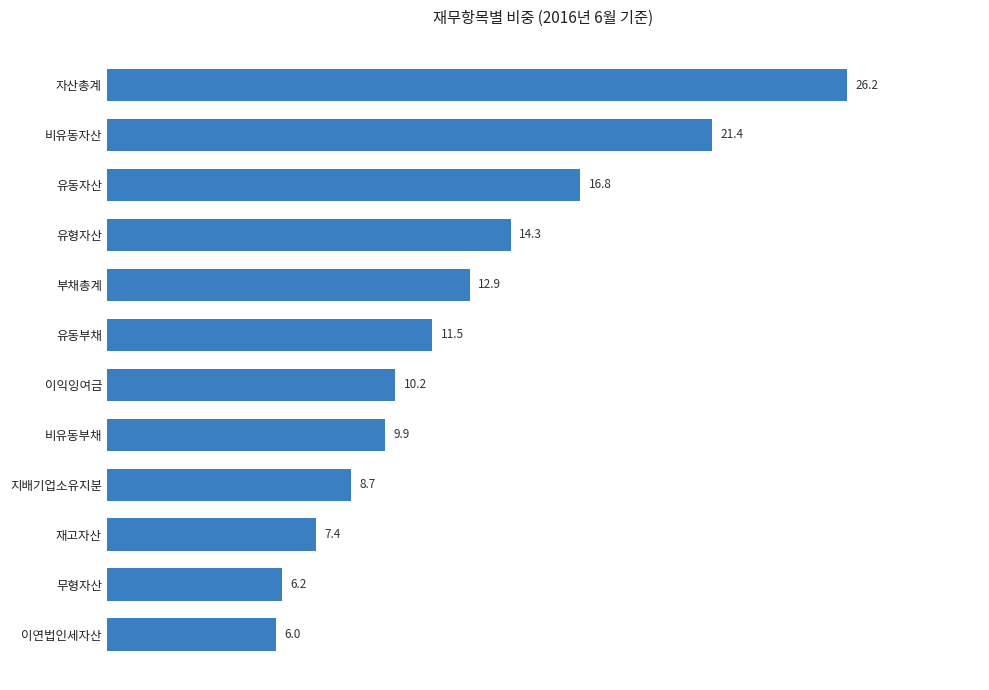

At which category does the chart reach its minimum across all series?

이연법인세자산